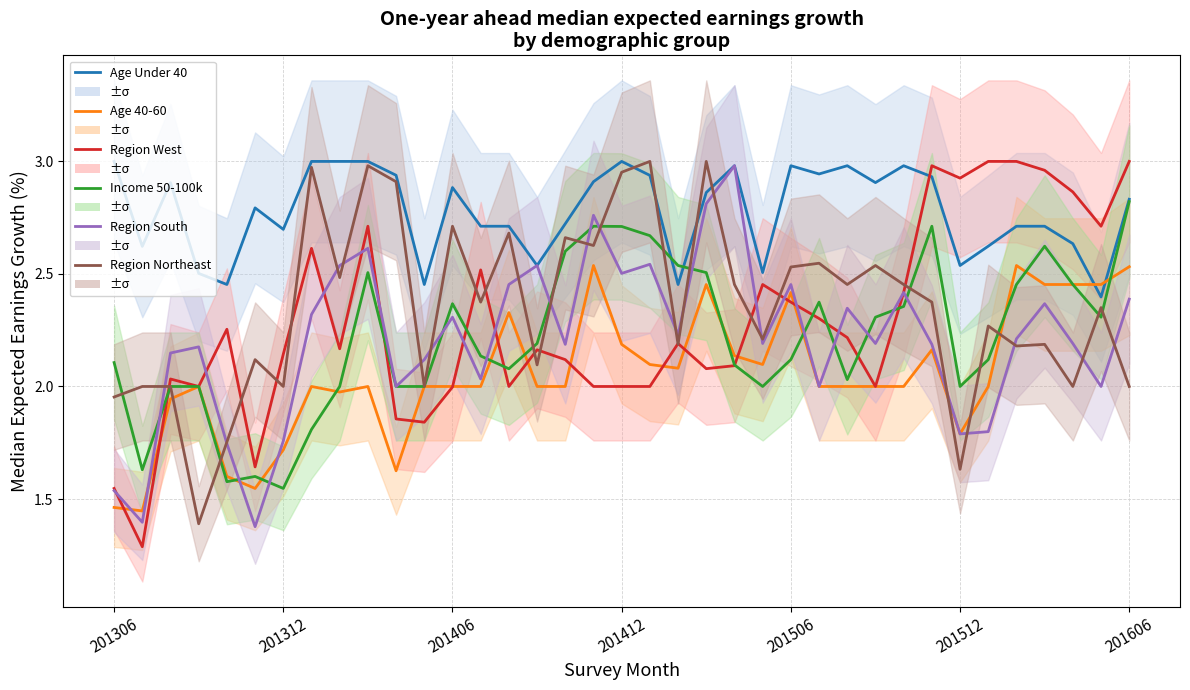

How many data points in Region West are above 2?

25